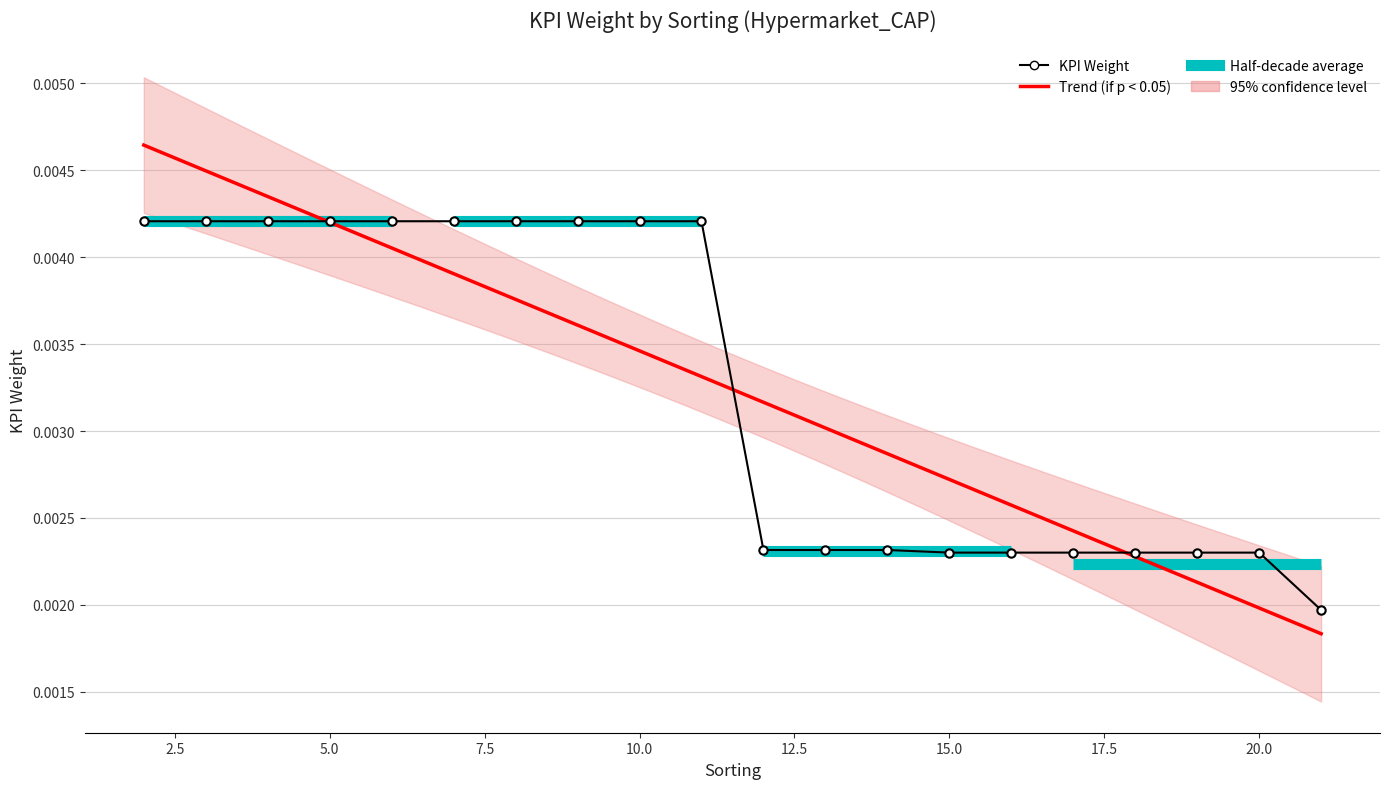

How many categories are shown in the chart?

20